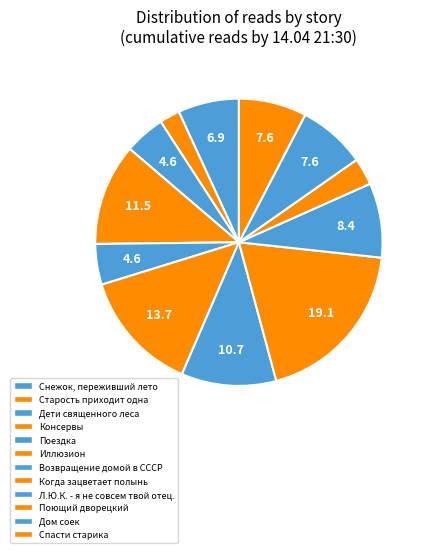

Count the number of slices in the pie.

12